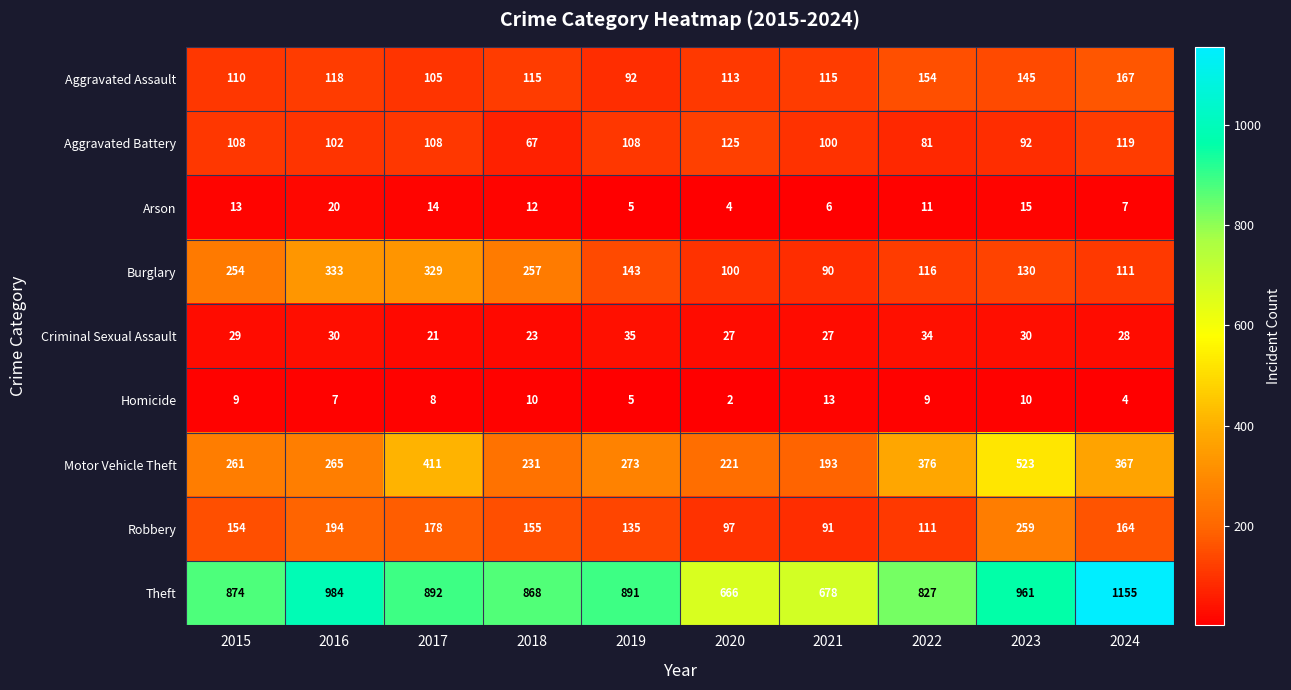

What is the average value of the Theft series?

880